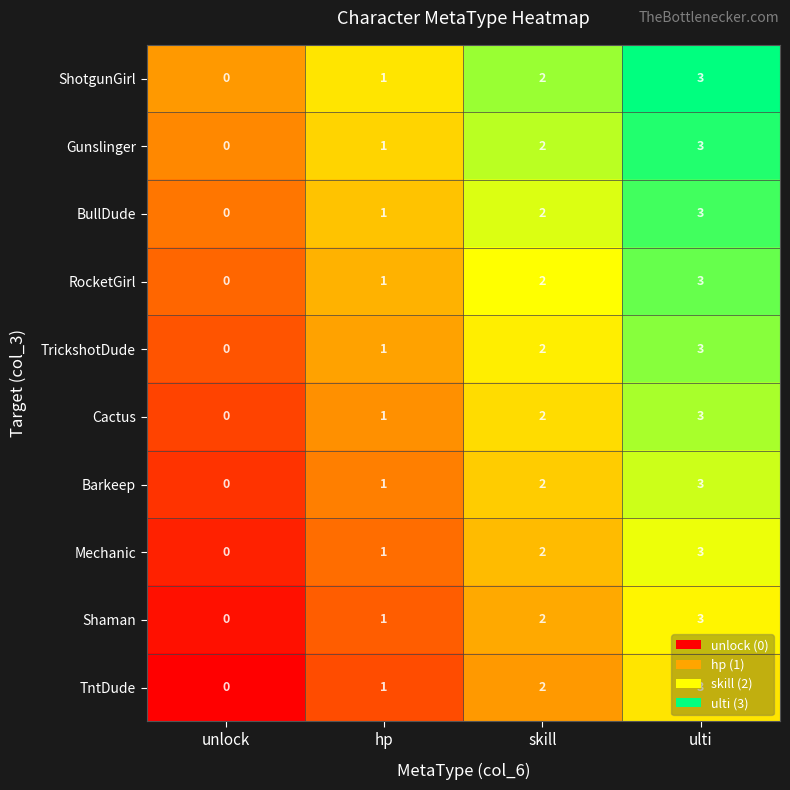

At which category is the sum across all series the highest?

ulti